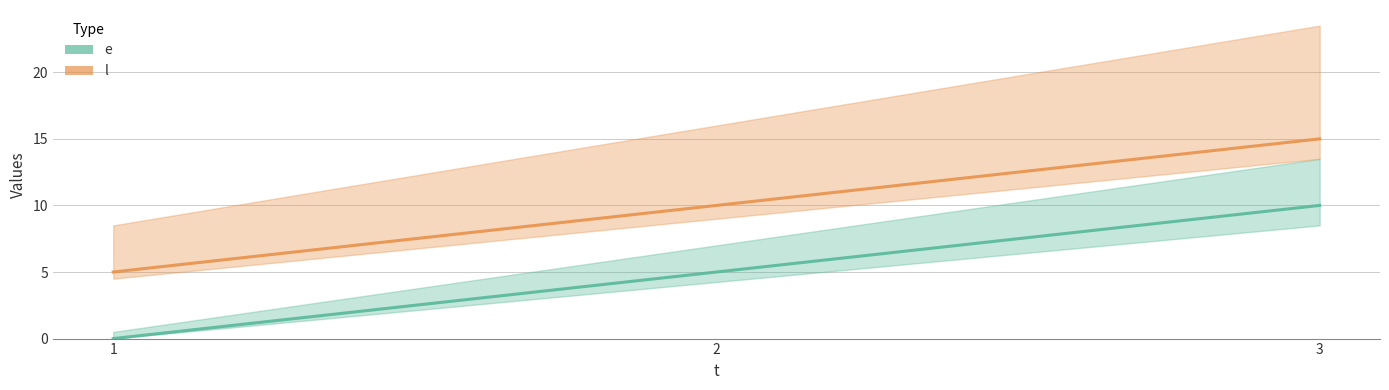

Between 2 and 3, which series saw the biggest shift?

e